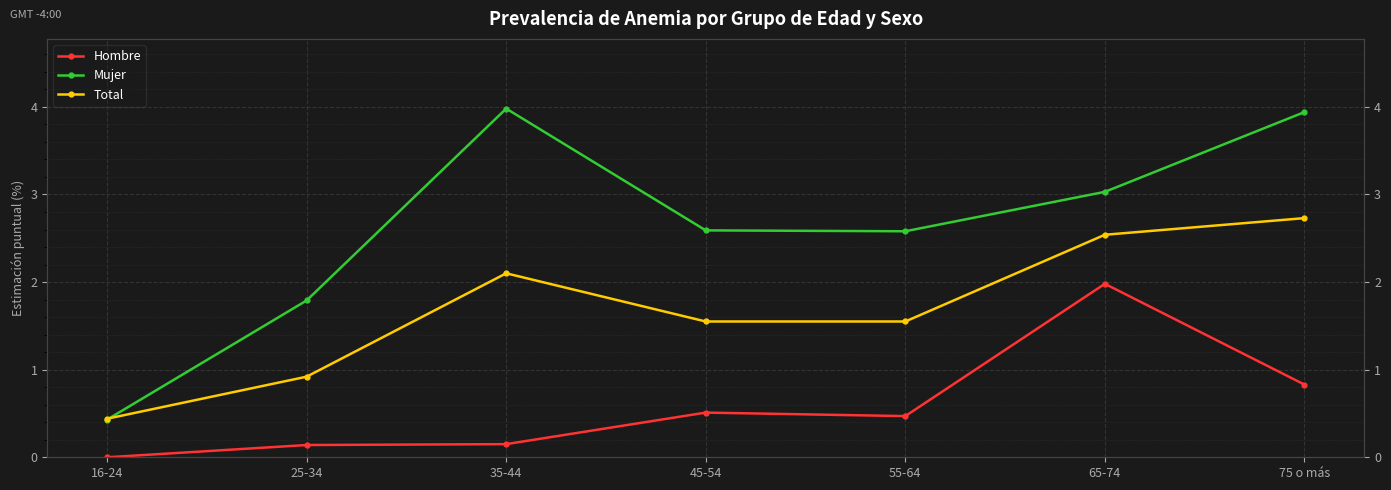

Reading right to left, extract all data points from this chart.

Hombre: 0.8	2.0	0.5	0.5	0.1	0.1	0.0
Mujer: 3.9	3.0	2.6	2.6	4.0	1.8	0.4
Total: 2.7	2.5	1.6	1.6	2.1	0.9	0.4